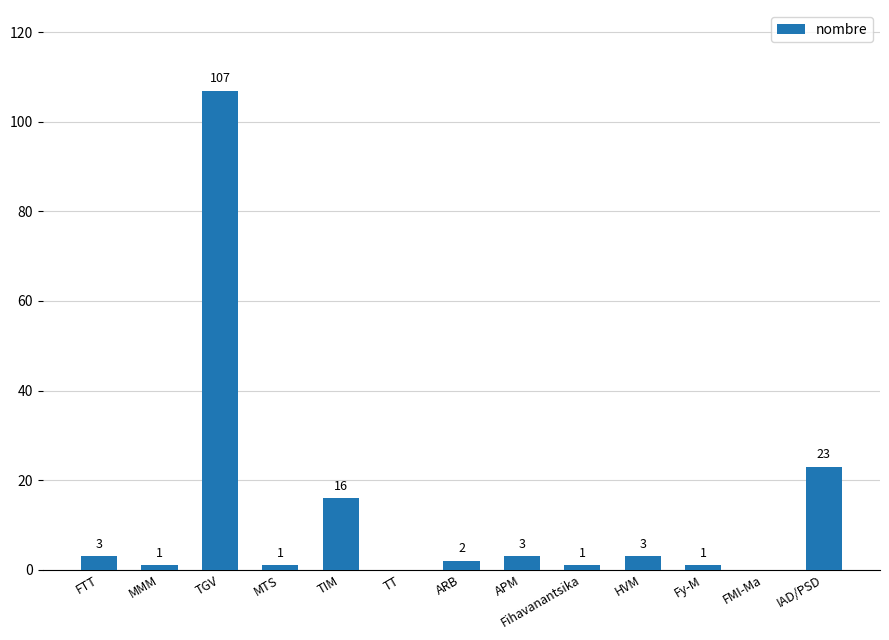

Reading left to right, extract all data points from this chart.

3	1	107	1	16	0	2	3	1	3	1	0	23